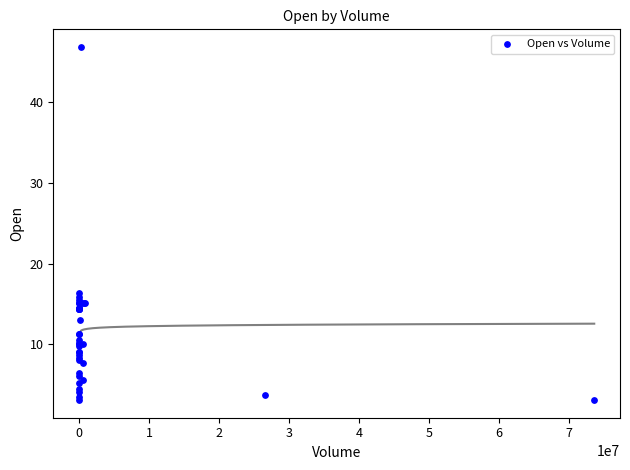

What Y value in the scatter plot is closest to 24?

16.4